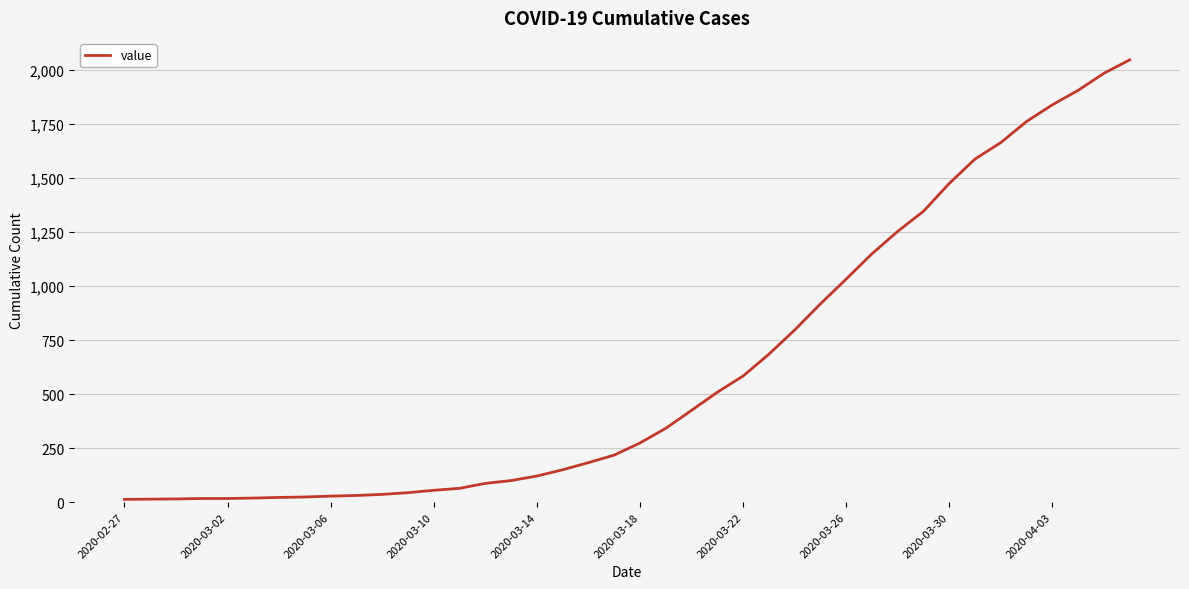

What is the difference between the maximum and minimum values?

2035